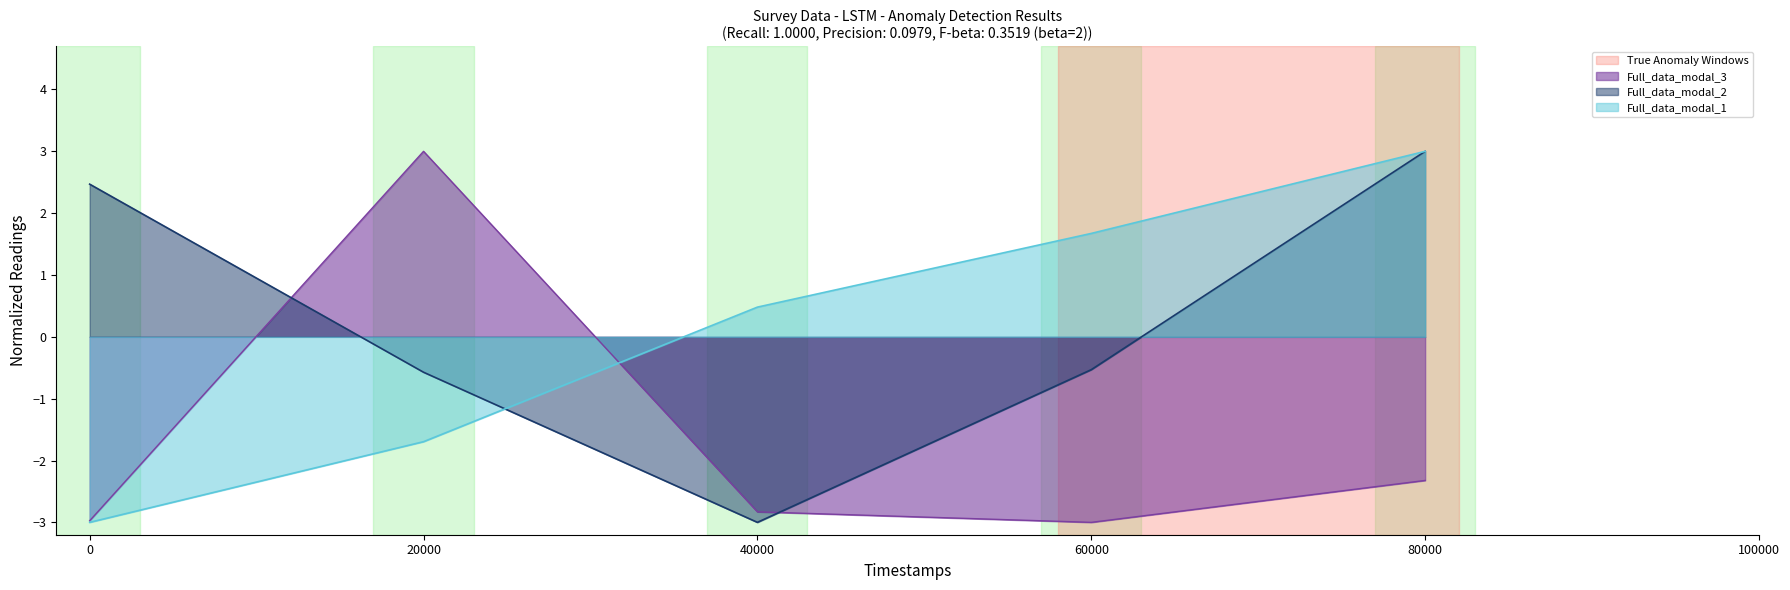

Rank the categories by Full_data_modal_1 value from highest to lowest.

80000, 60000, 40000, 20000, 0